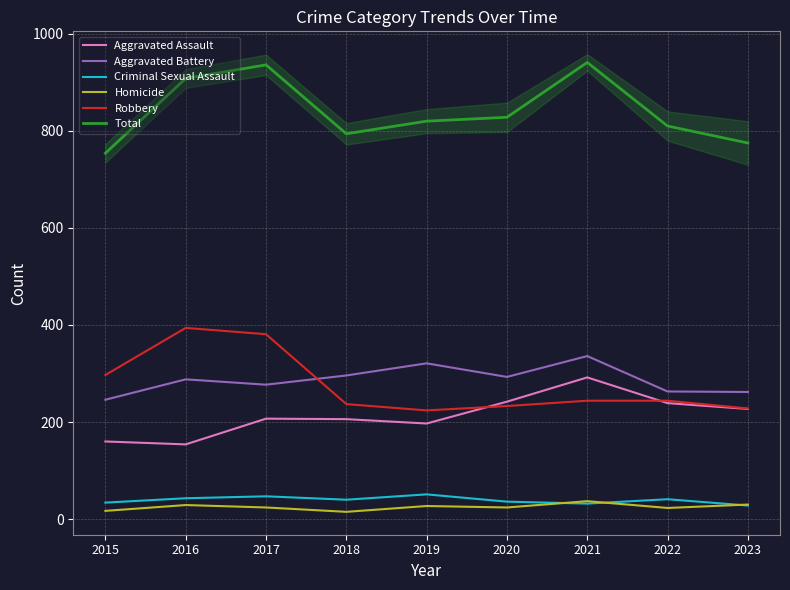

In Aggravated Battery, how many points are lower than both neighbors (excluding endpoints)?

2